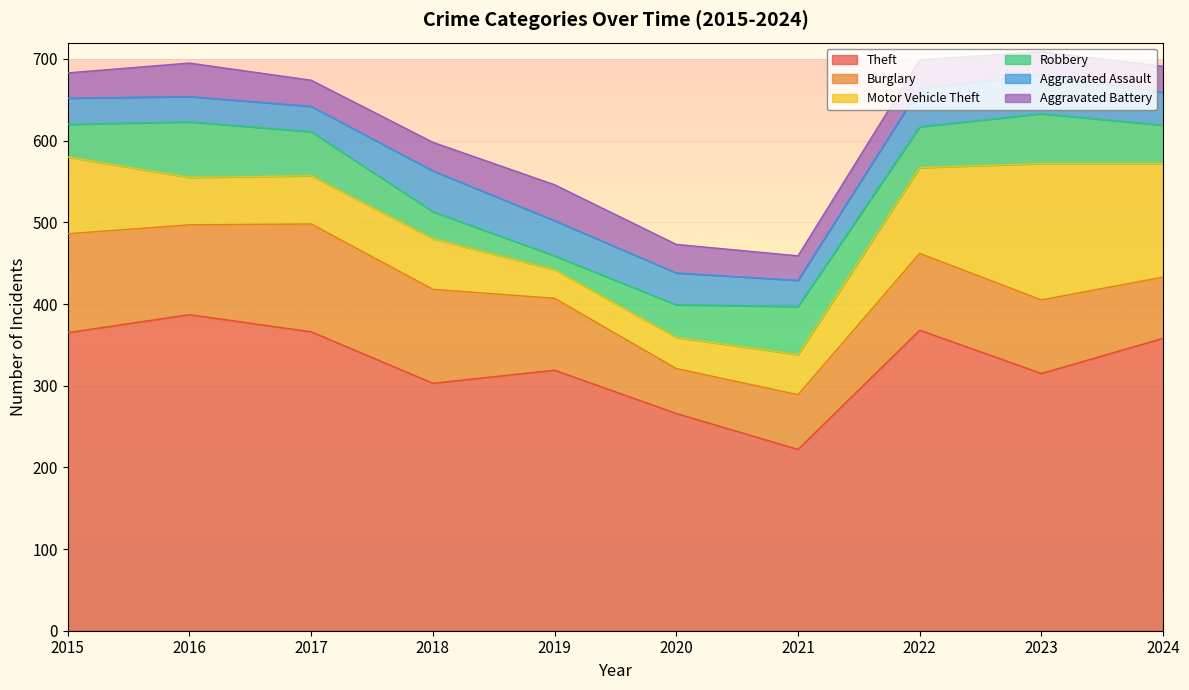

At which category does Burglary reach its first local peak?

2017